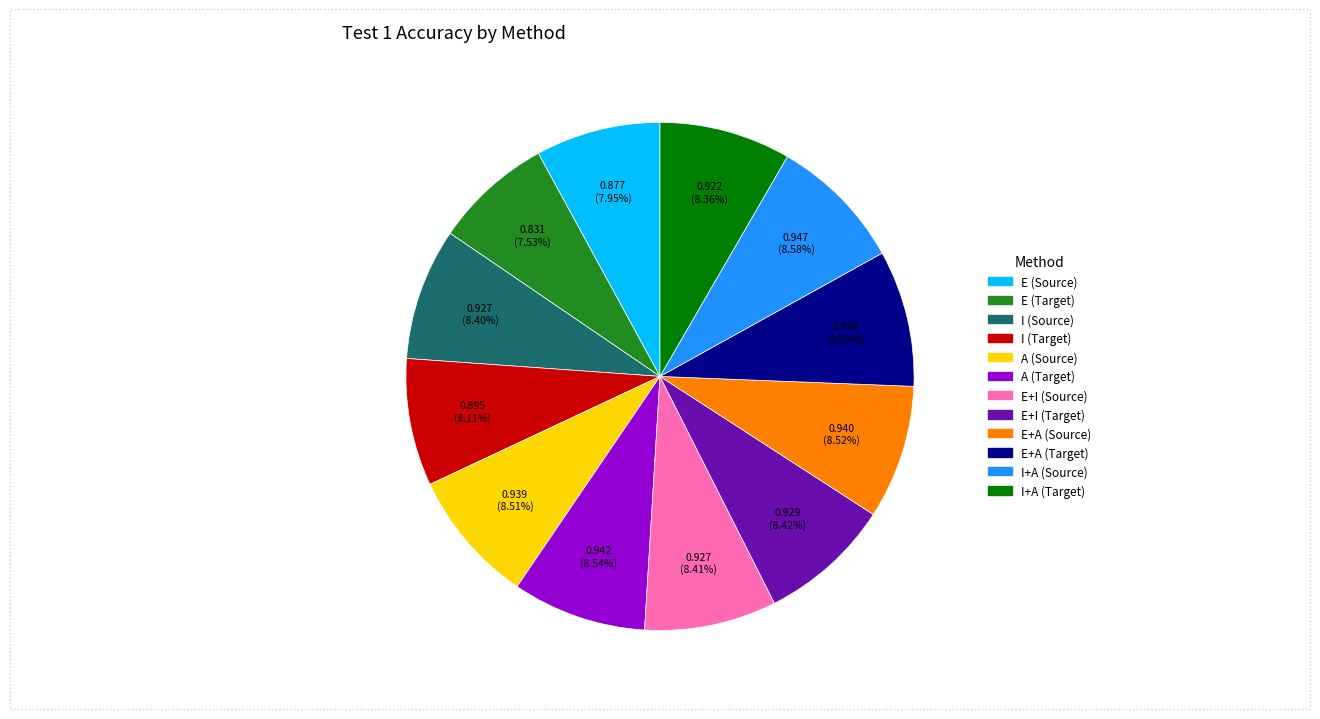

To the nearest percent, what is the difference between the largest and smallest slice percentages?

1%